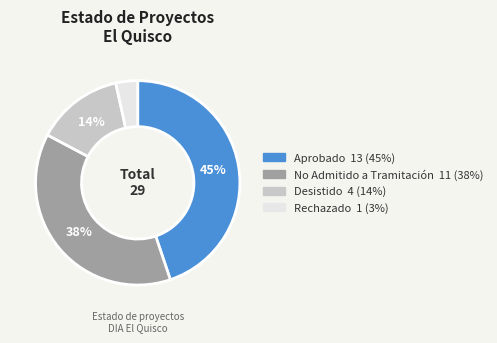

How many segments does this pie chart have?

4